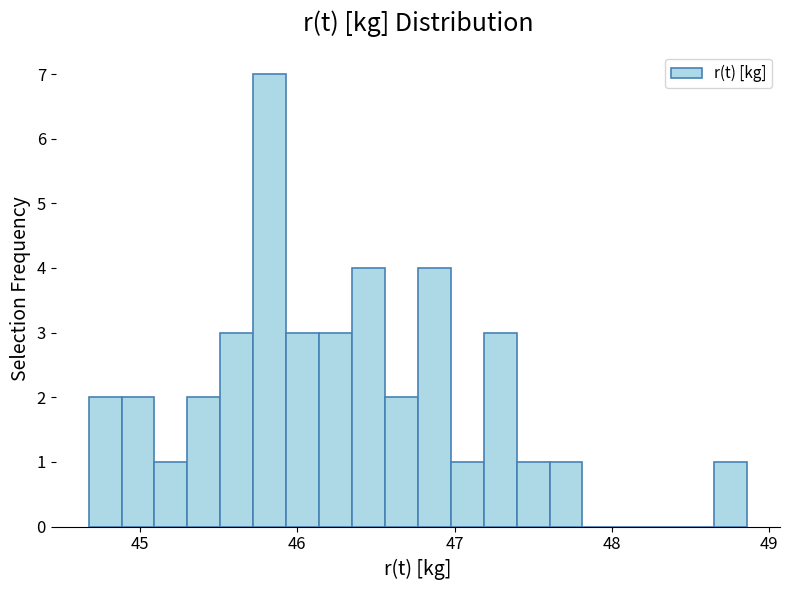

Read against the x-axis, roughly where is the centre of the tallest bar?

45.8